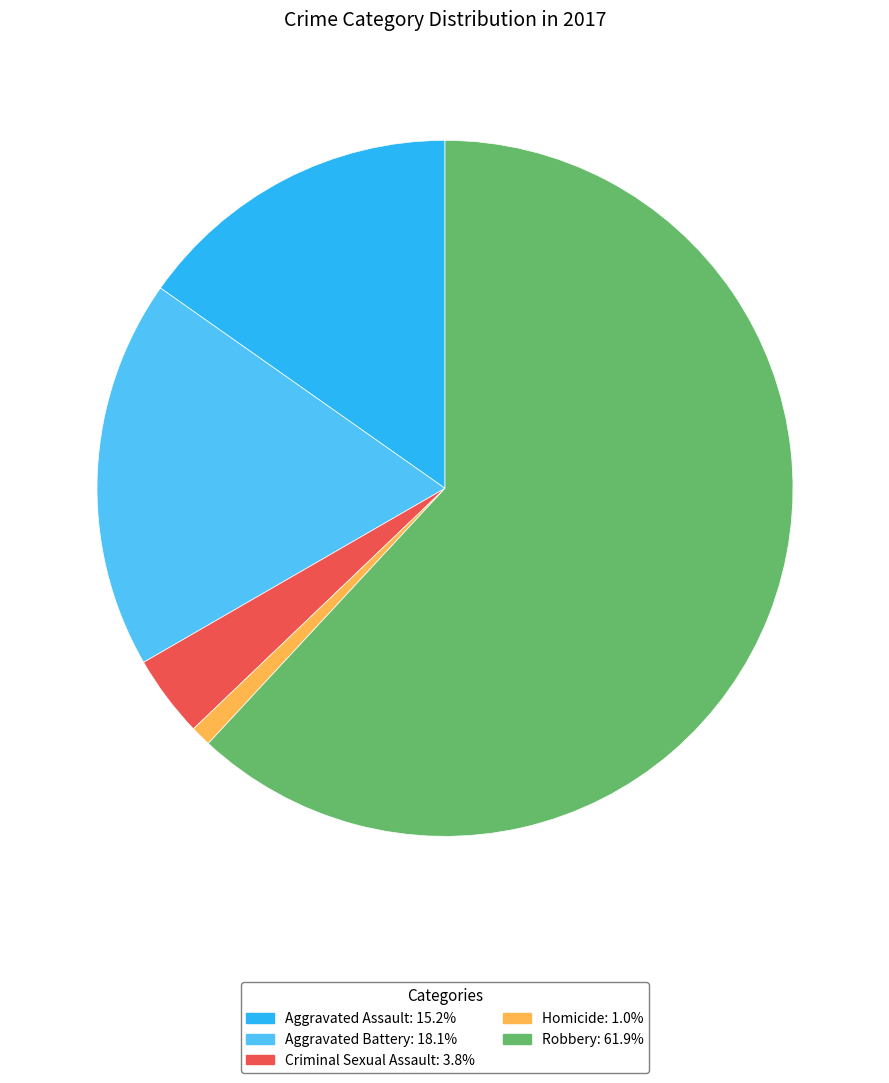

Do Aggravated Battery and Criminal Sexual Assault together represent more than half of the pie?

No